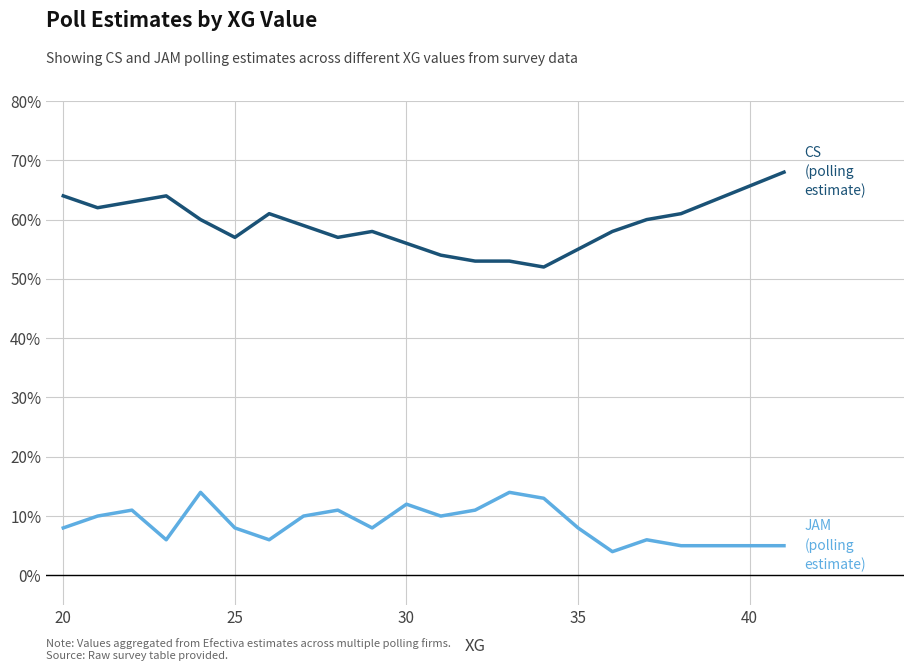

What is the minimum value shown in the chart?

4